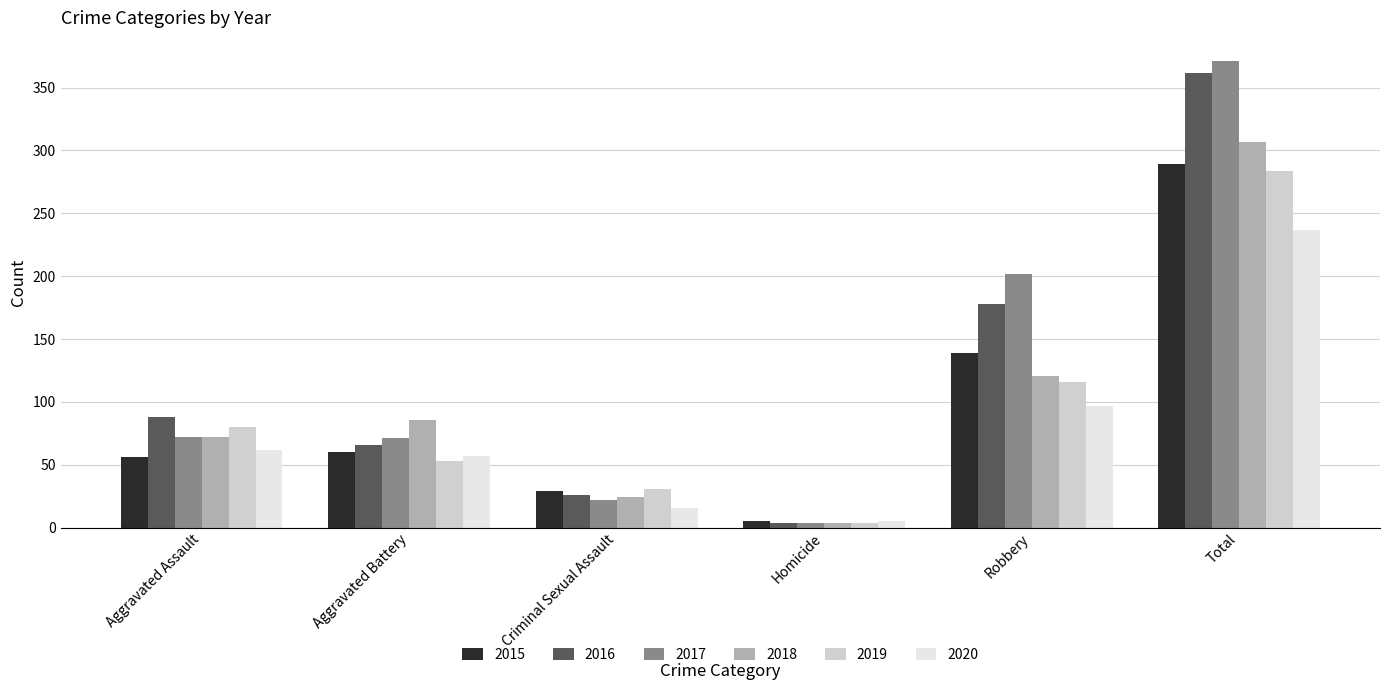

Which category has the highest value in the 2015 series?

Total